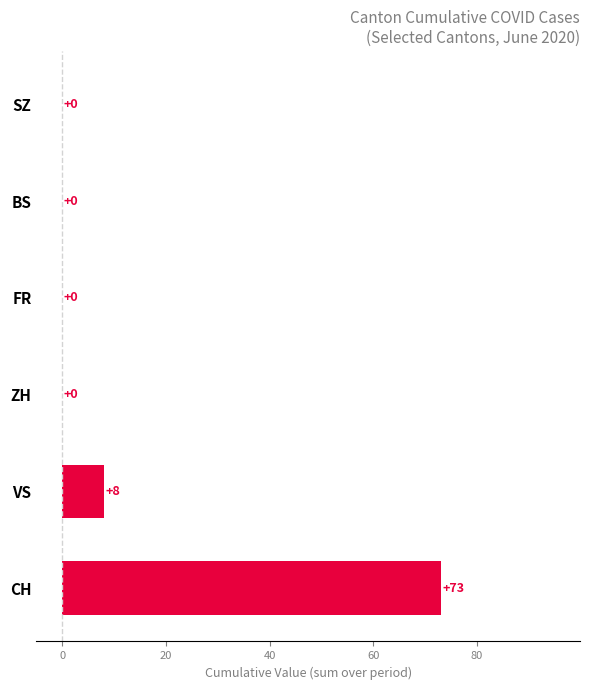

How many positive values are there?

2